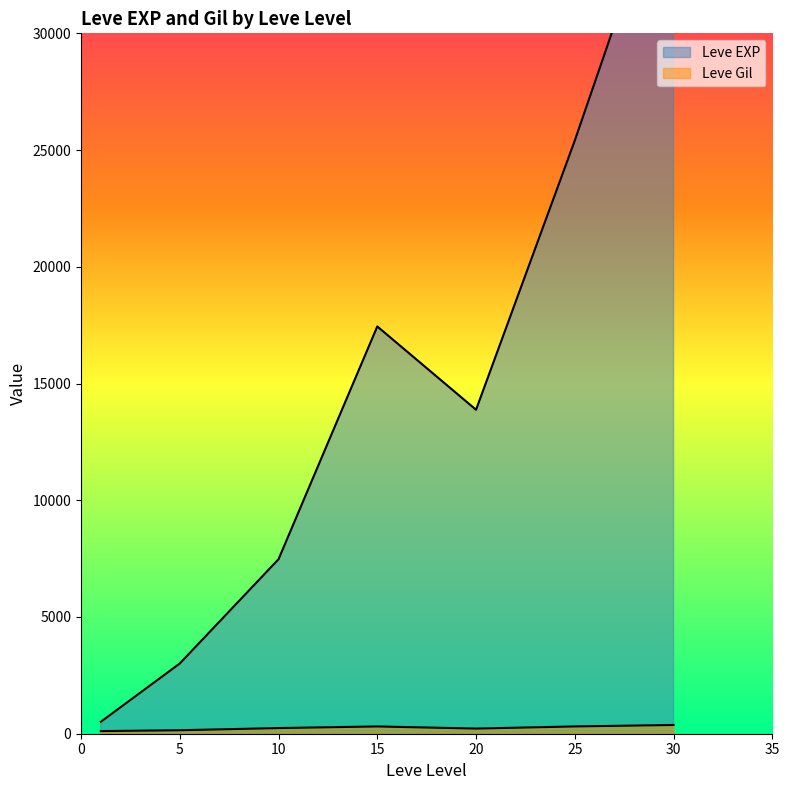

Which series has the largest range (max minus min)?

Leve EXP